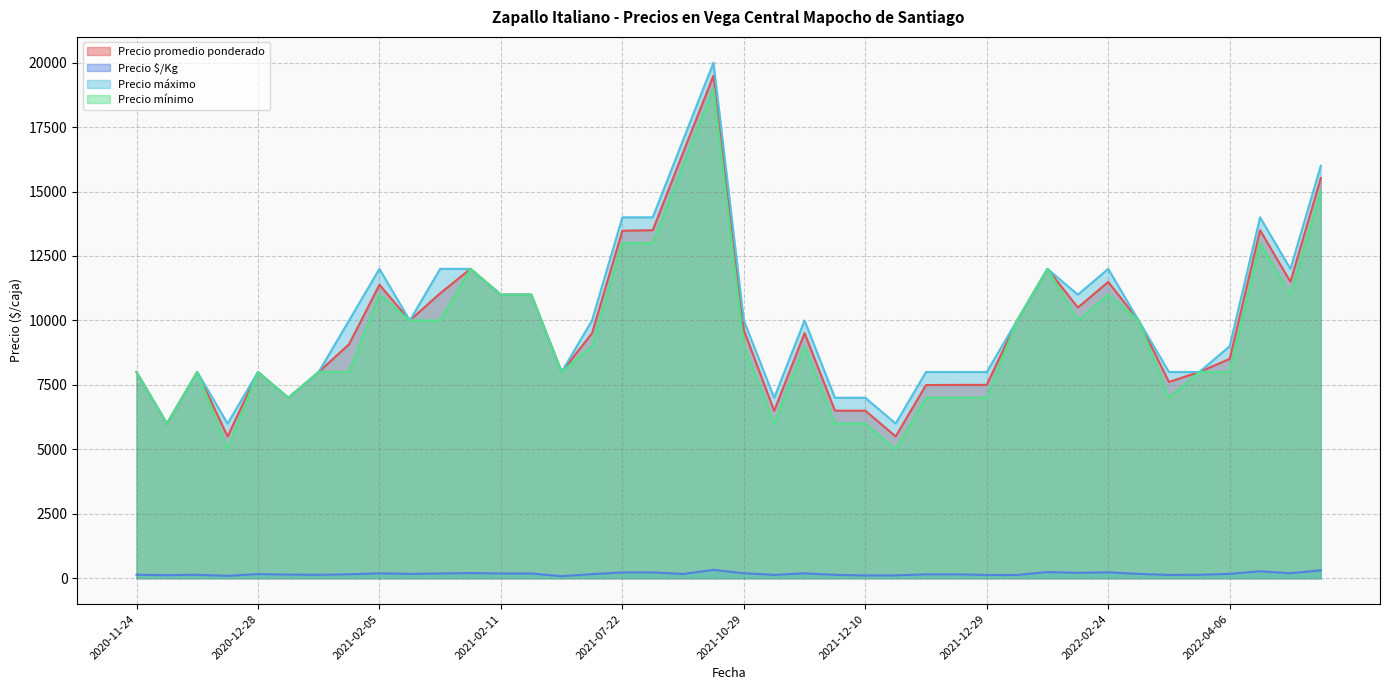

True or false: Precio $/Kg and Precio mínimo cross at least once.

False